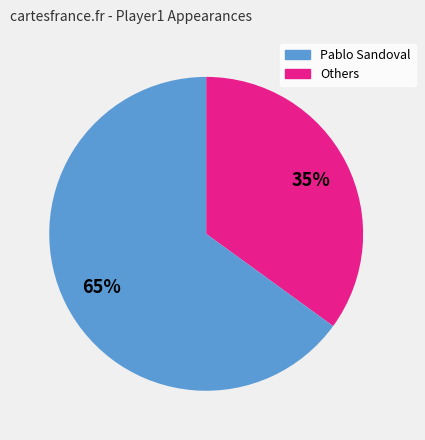

To the nearest percent, what is the average slice percentage?

50%